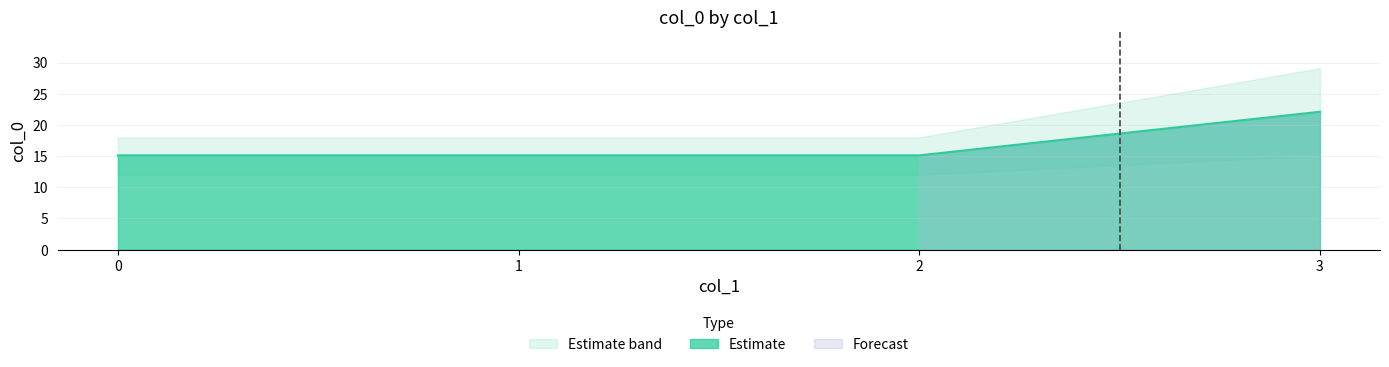

True or false: Estimate has a value of 27.1 at 1.

False